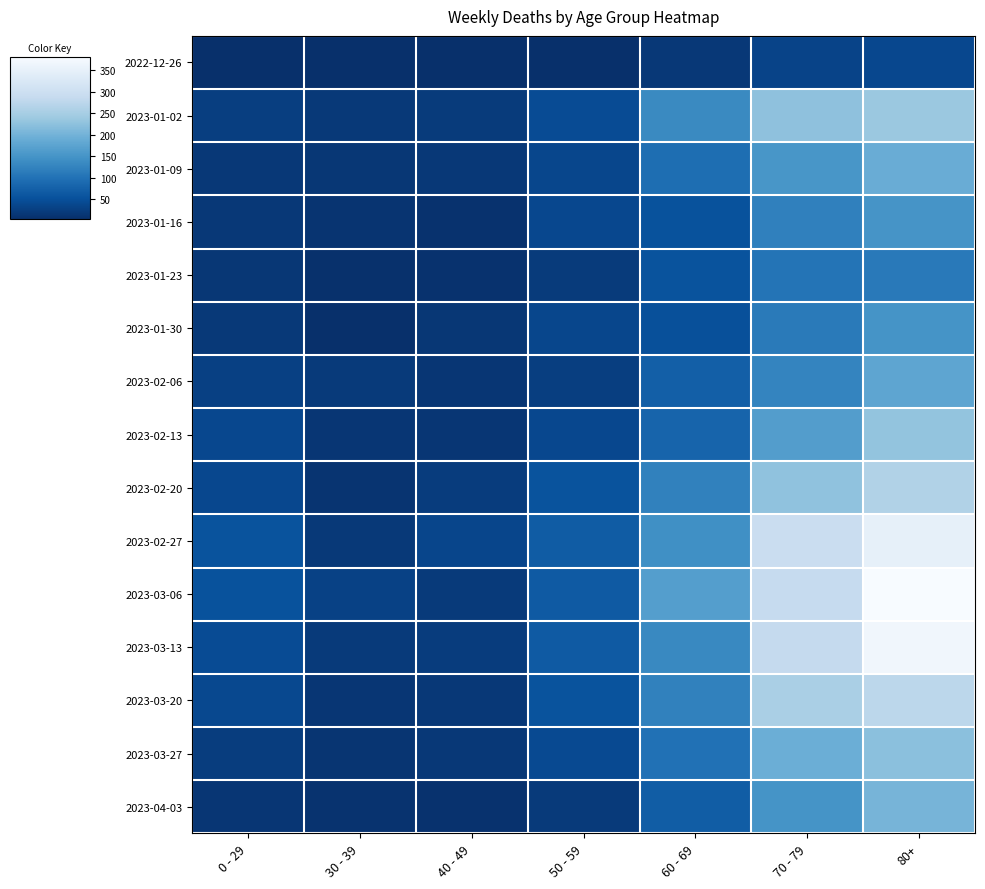

What is the sum of the 2023-02-06 values at 60 - 69 and 70 - 79?

199